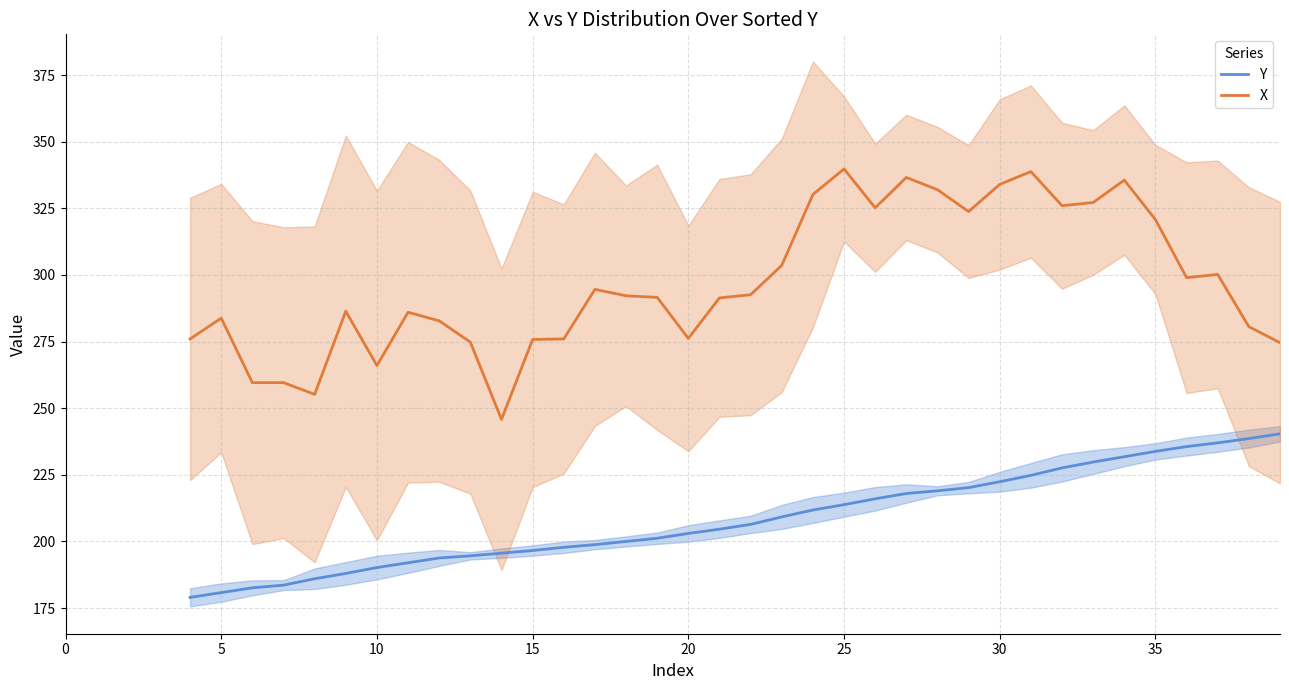

List the series in order of their overall mean, highest first.

X, Y